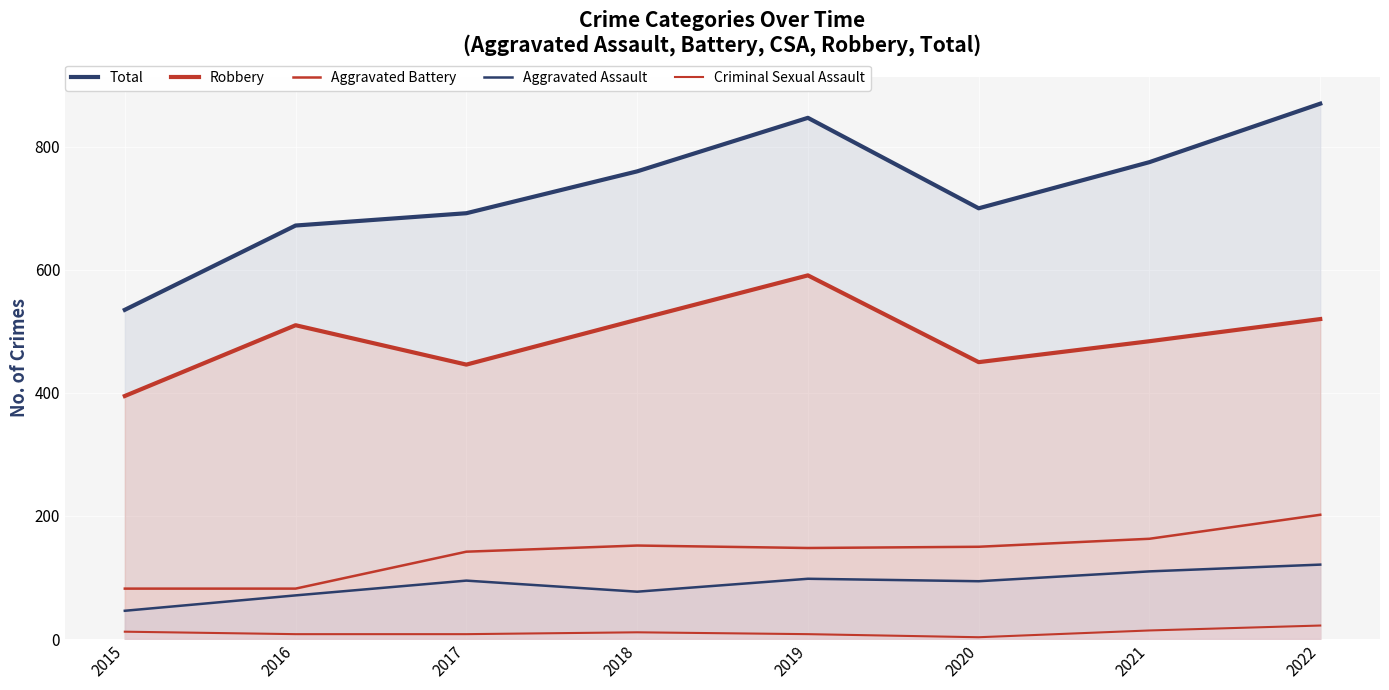

What is the value of the Criminal Sexual Assault point at the 8th from the left?

22